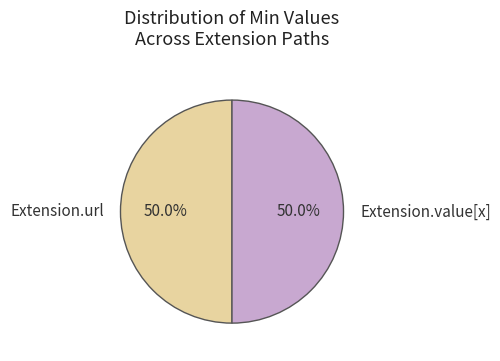

What is the ratio of the value at Extension.url to the value at Extension.value[x]?

1.0